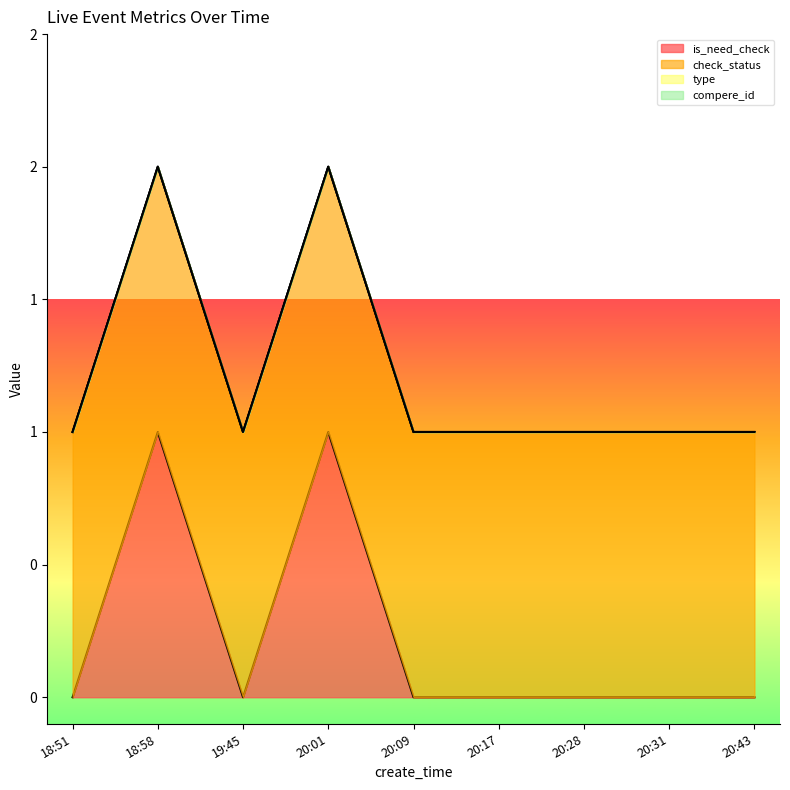

How many lines are shown in the chart?

4